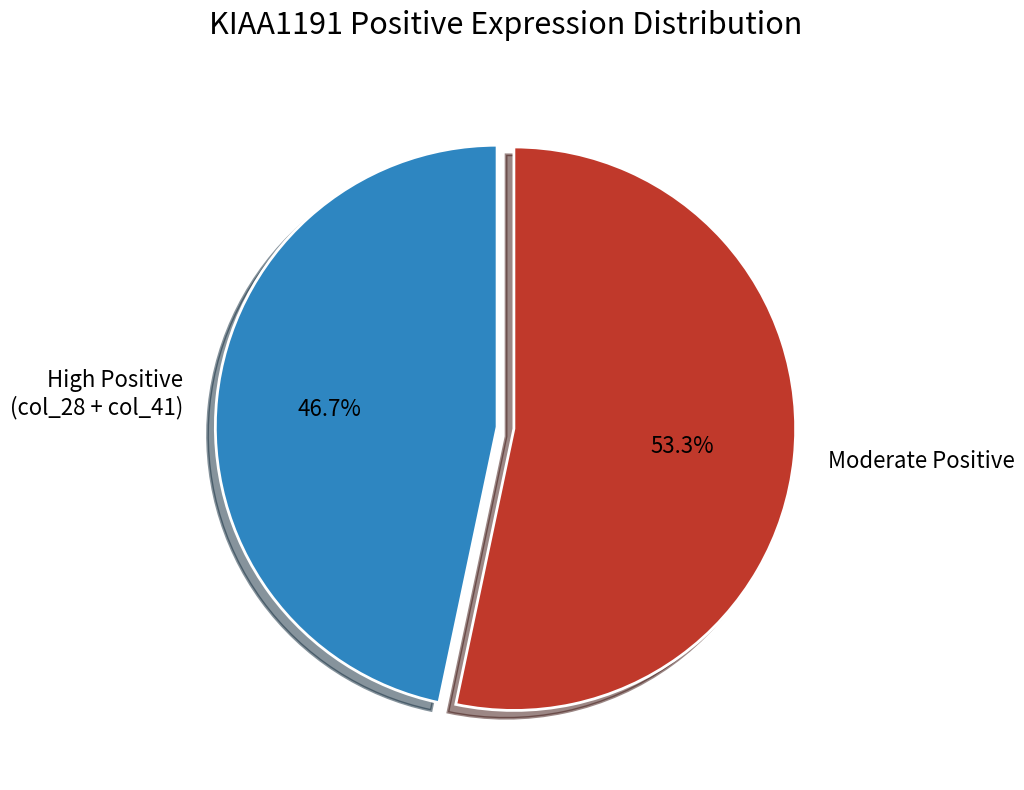

Which has a higher value, High Positive (col_28 + col_41) or Moderate Positive?

Moderate Positive